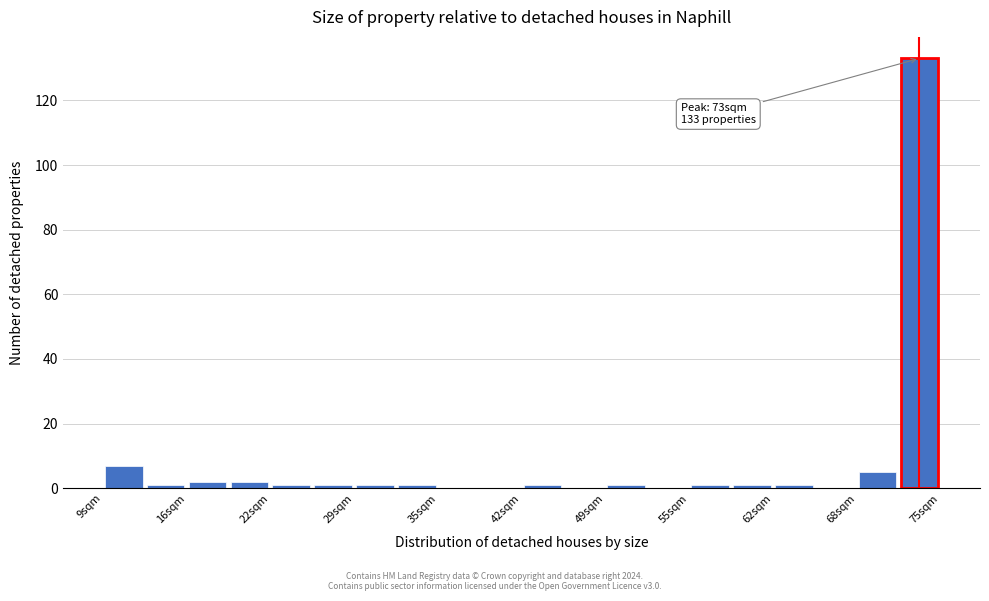

Around what value on the x-axis is the tallest bar? Give the approximate position of its centre, as read against the axis.

73